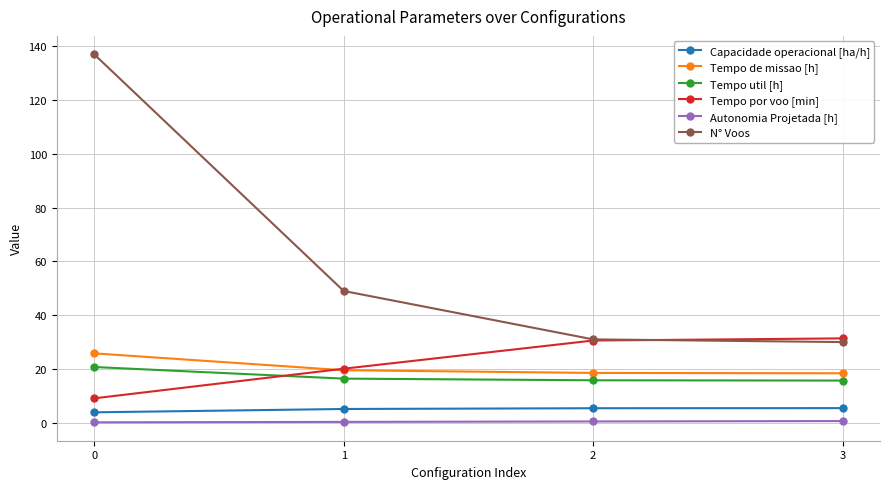

What is the difference between the highest and lowest values at 0?

136.8